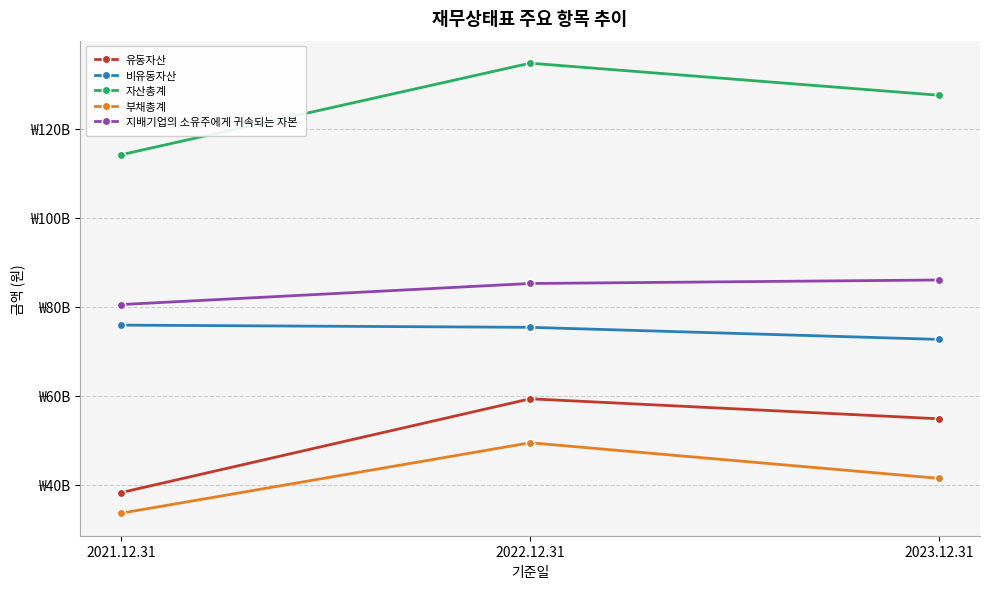

At which label does 부채총계 first exceed 41482880061?

2022.12.31